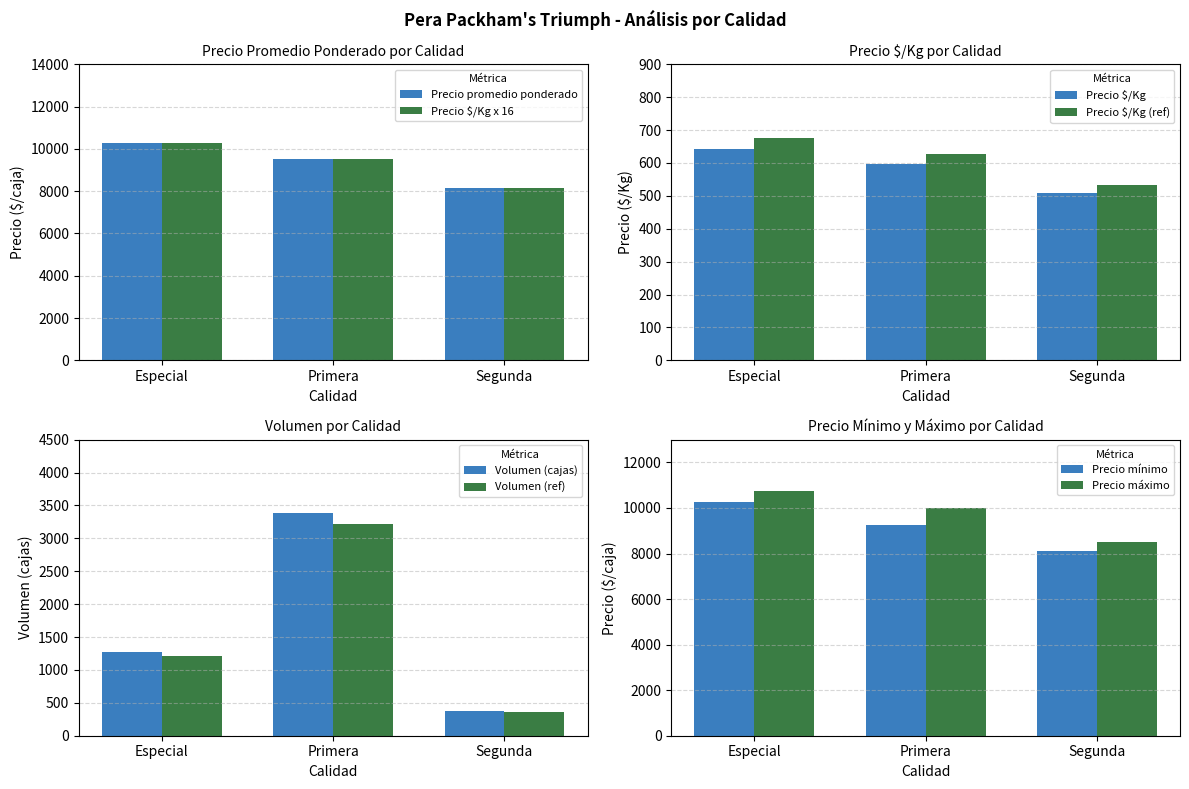

Rank the series by their average value, from highest to lowest.

Precio promedio ponderado, Precio é/Kg